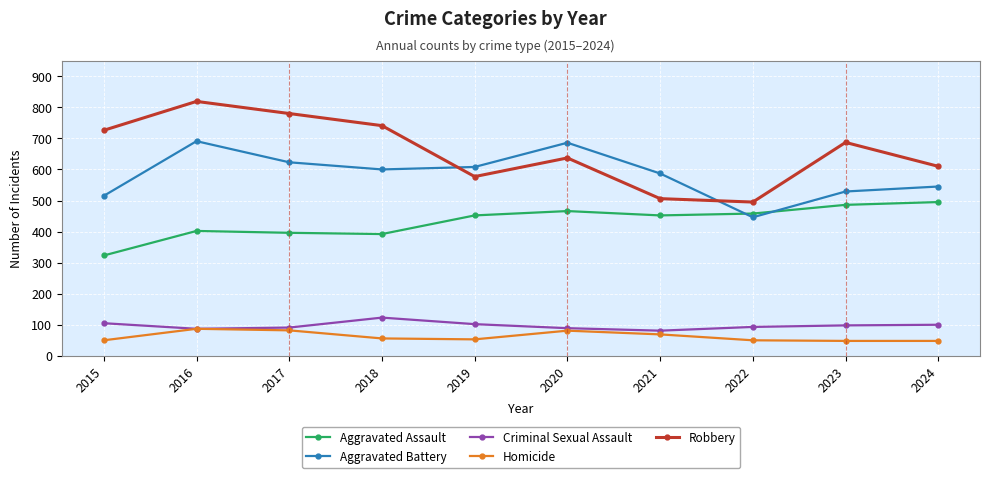

Is it true that Criminal Sexual Assault equals 64 at 2023?

False